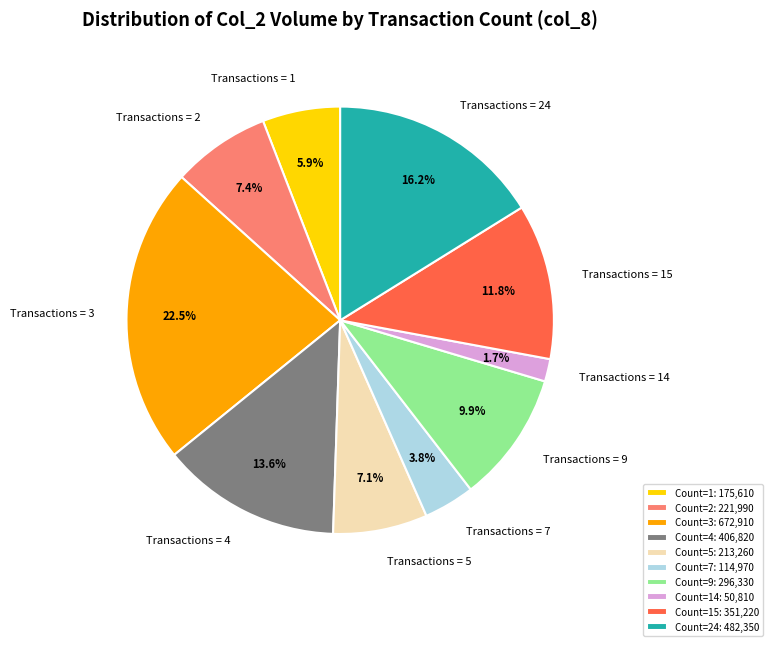

Between Transactions = 4 and Transactions = 3, which is larger?

Transactions = 3